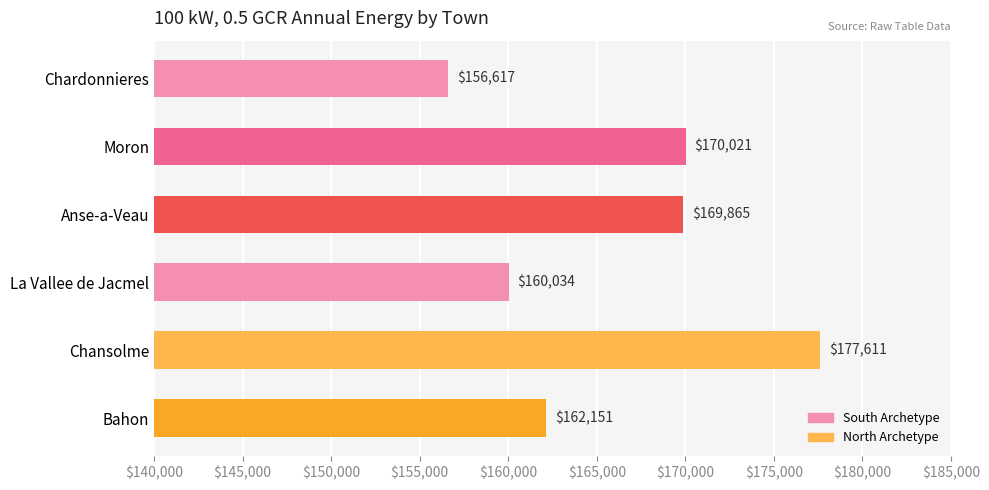

The chart shows a value of 177611 at Chansolme. True or false?

True